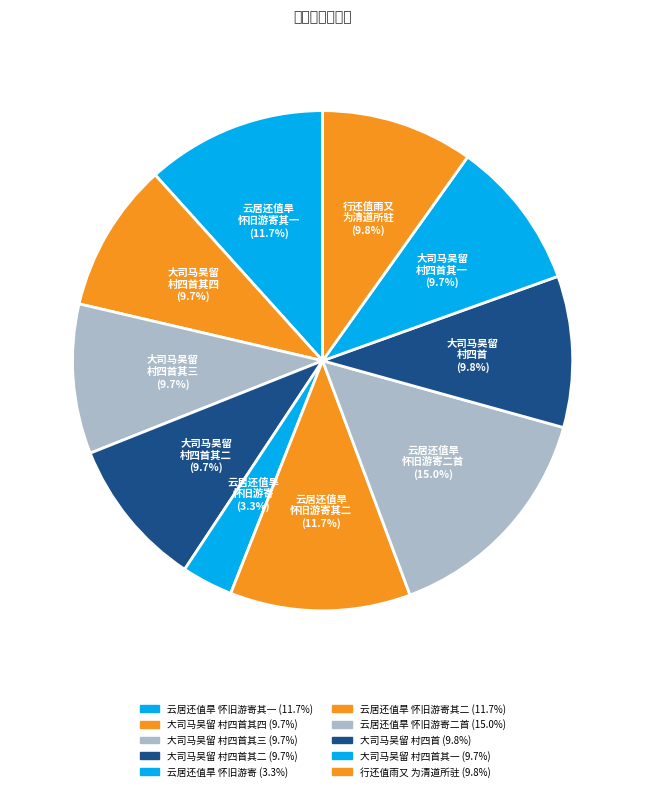

How many segments does this pie chart have?

10